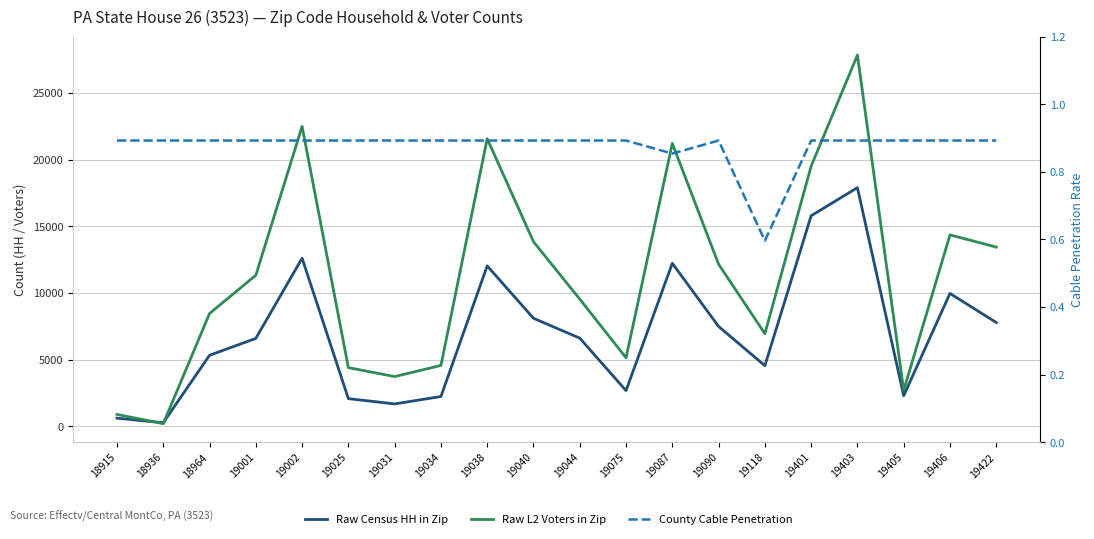

After their last crossing, which series has the higher values: Raw Census HH in Zip or Raw L2 Voters in Zip?

Raw L2 Voters in Zip